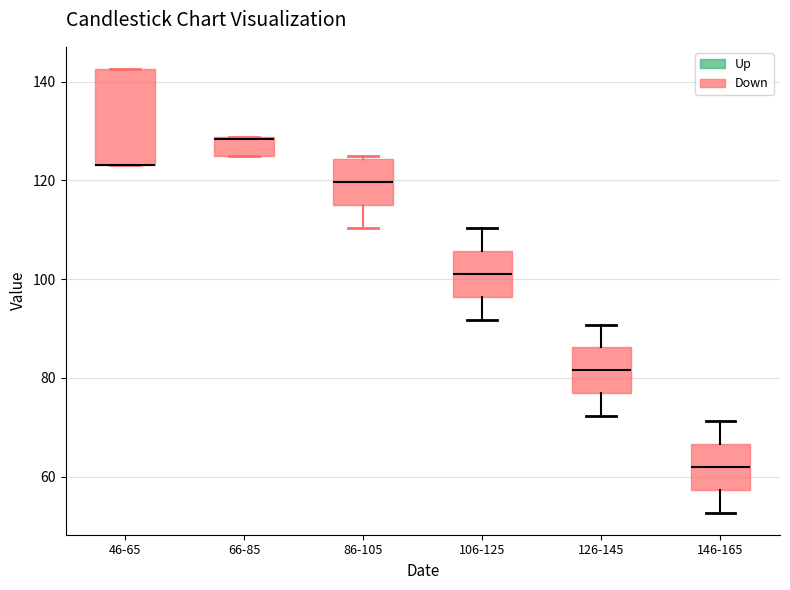

Where is the lower edge of the box for 46-65 on the y-axis? The values are not printed on the chart, so give them approximately, as read against the axis.

124